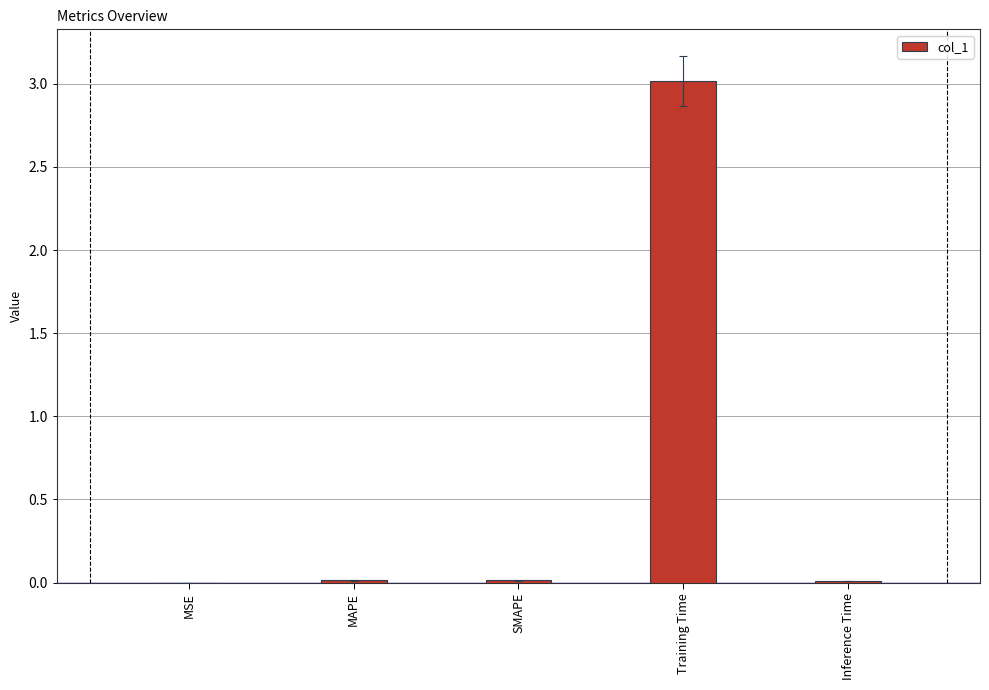

What is the average value?

0.6